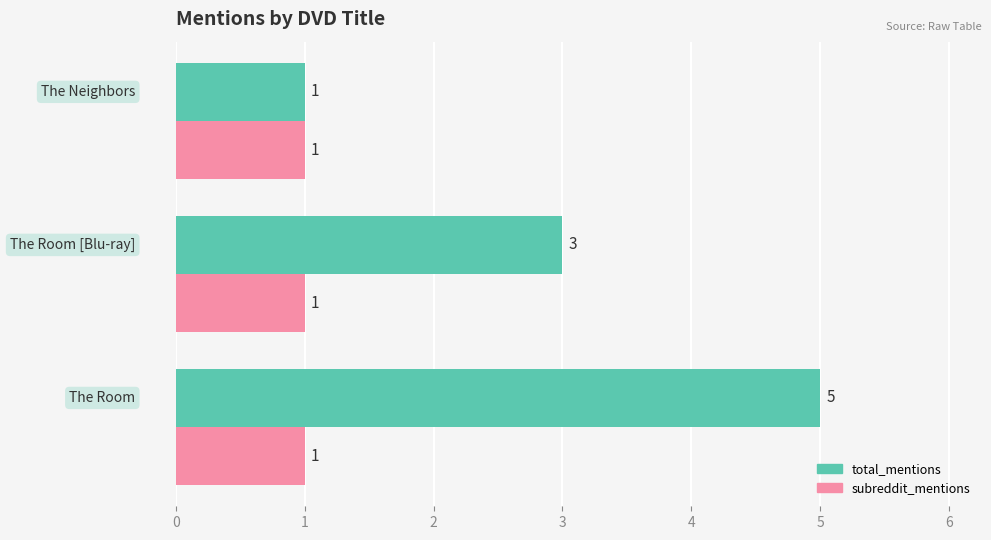

List the series in order of their overall mean, lowest first.

subreddit_mentions, total_mentions